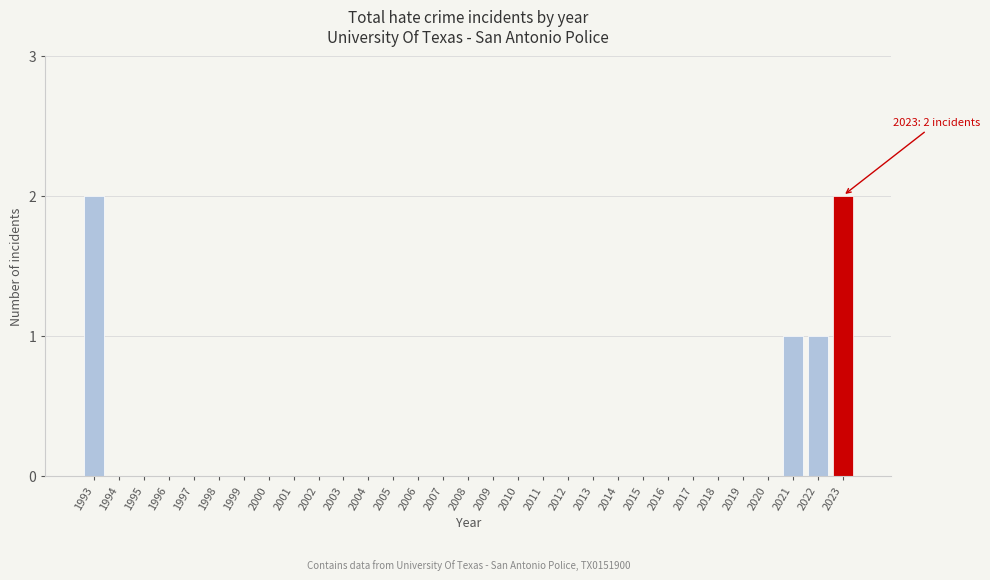

What is the change in value from 1999 to 2021?

+1